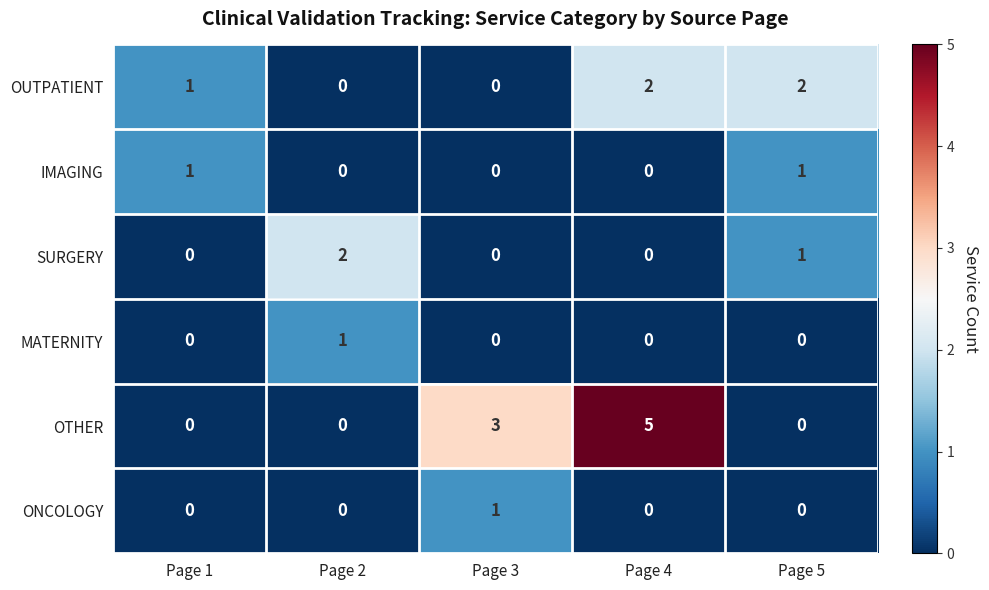

Between Page 2 and Page 3, which series saw the biggest shift?

OTHER